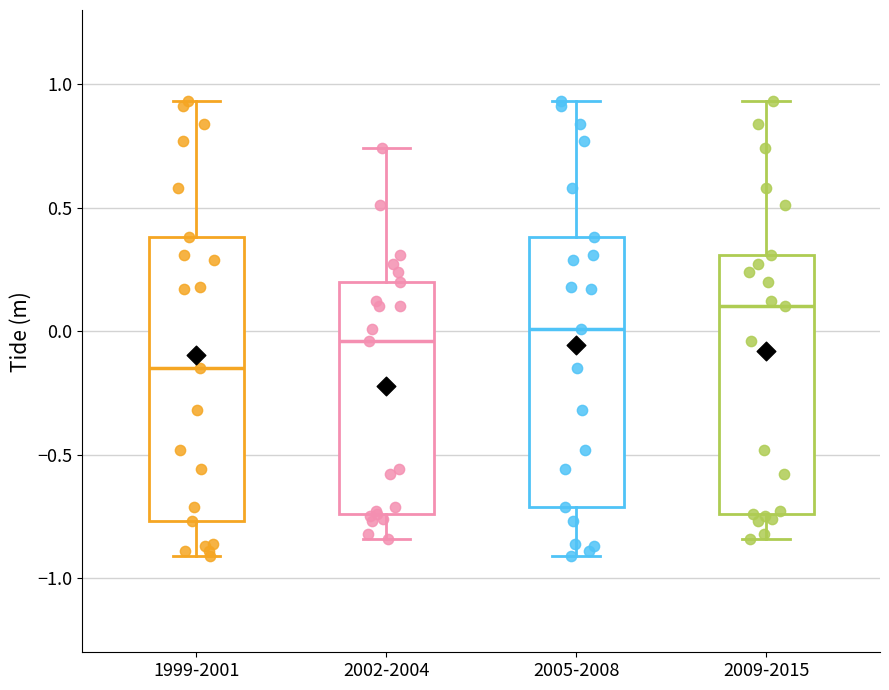

Which box is the tallest, from its lower edge to its upper edge?

1999-2001